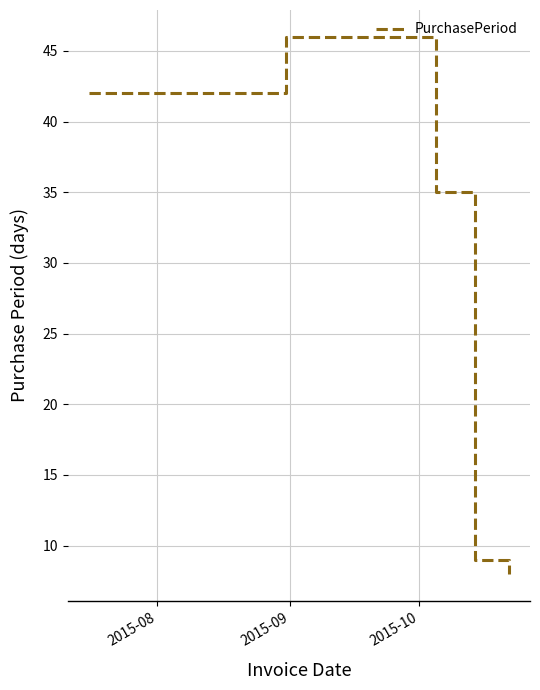

How many interior local peaks (higher than both neighbors) does the data have?

1